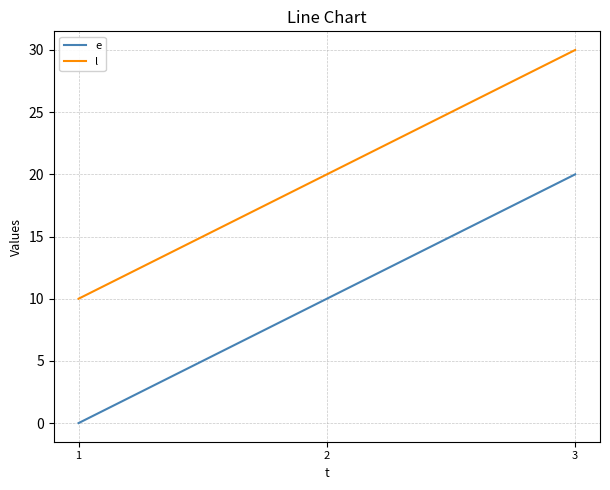

Does the chart have visible grid lines?

Yes